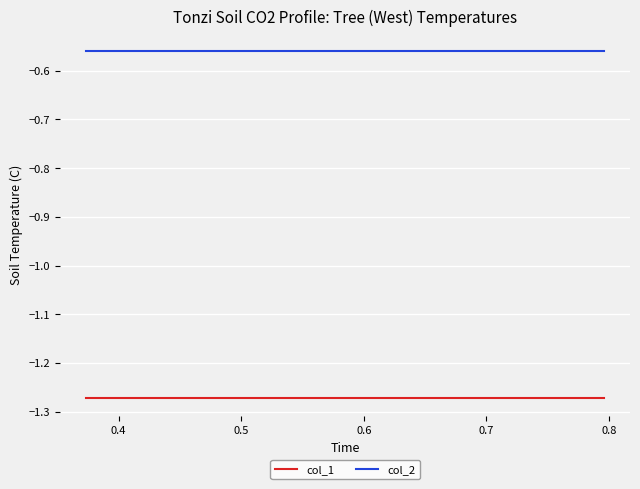

List the series in order of their peak value, highest first.

col_2, col_1